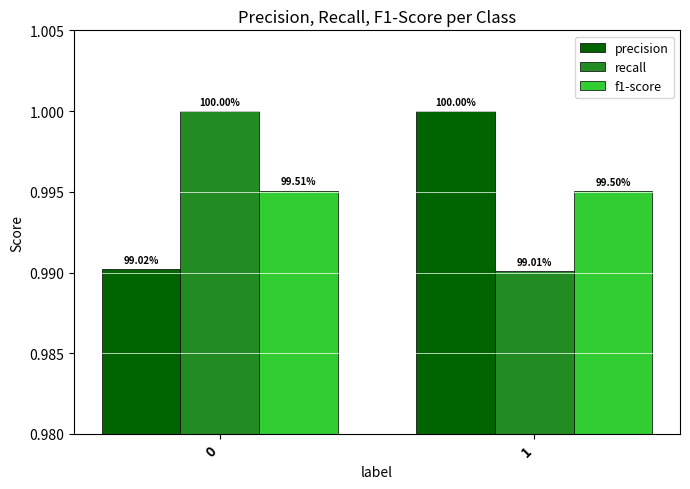

Reading left to right, list all the values displayed in this chart.

precision: 1.0	1.0
recall: 1.0	1.0
f1-score: 1.0	1.0